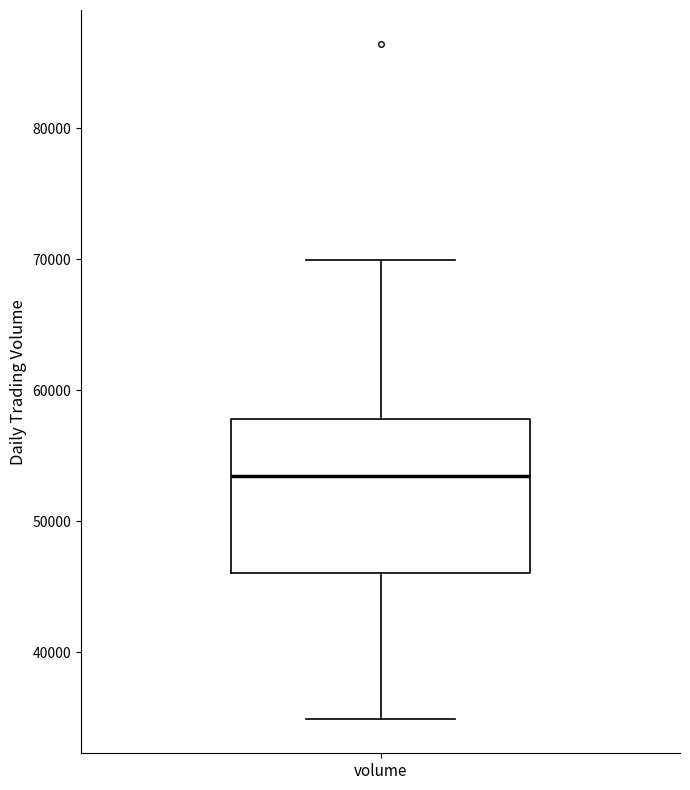

Read this box plot against the y-axis: the position of the median line, the range covered by the box, and the ends of both whiskers. The values are not printed on the chart, so give them approximately, as read against the axis.

median 53000, box 46000 to 58000, whiskers 35000 to 70000